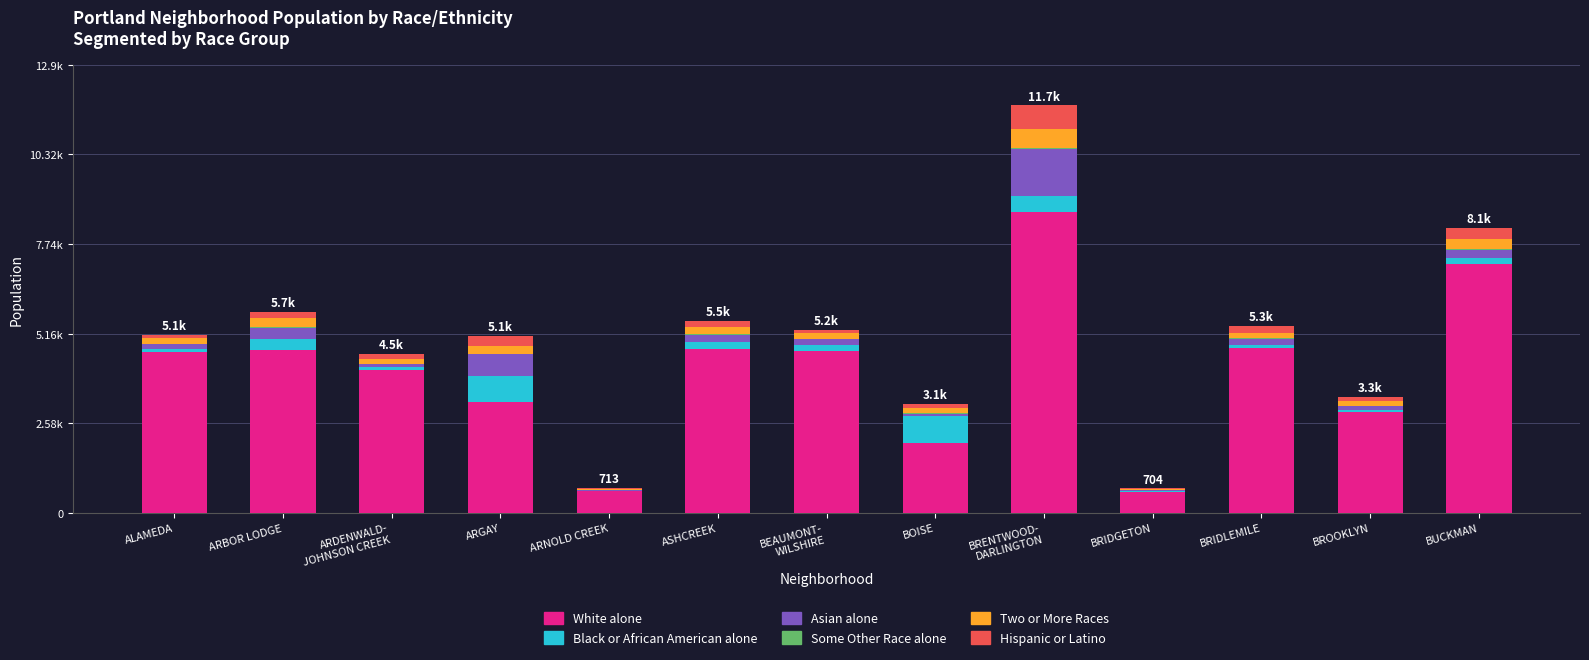

Is it true that White alone equals 2277 at ARBOR LODGE?

False